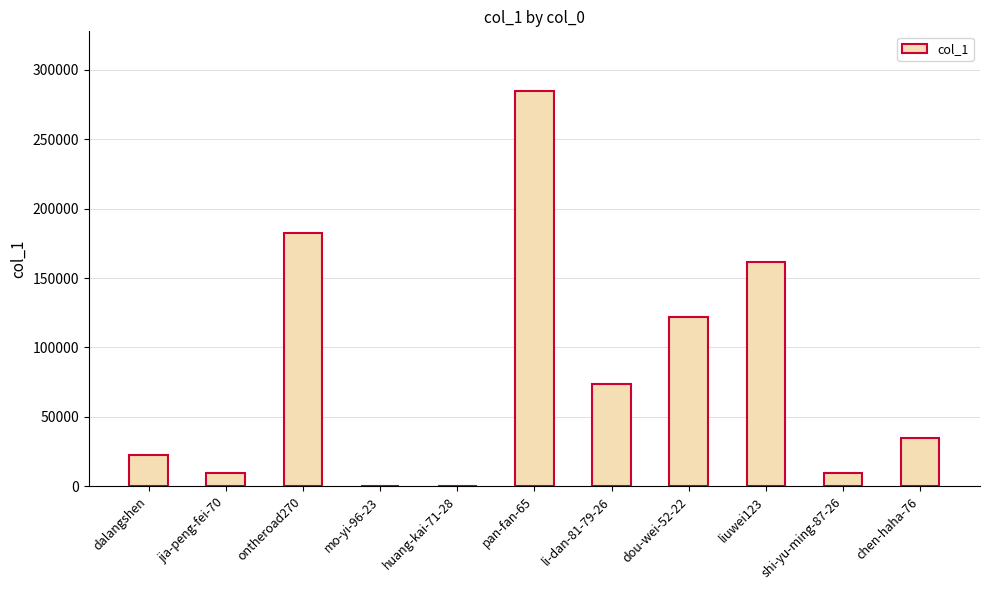

Which has a higher value, dalangshen or ontheroad270?

ontheroad270